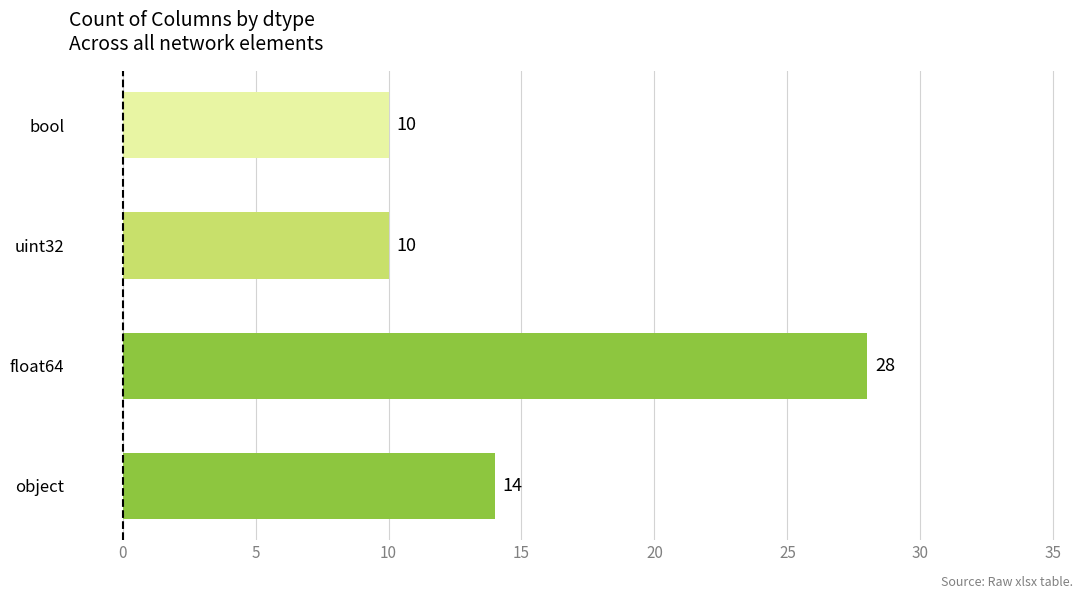

The chart shows a value of 8 at float64. True or false?

False